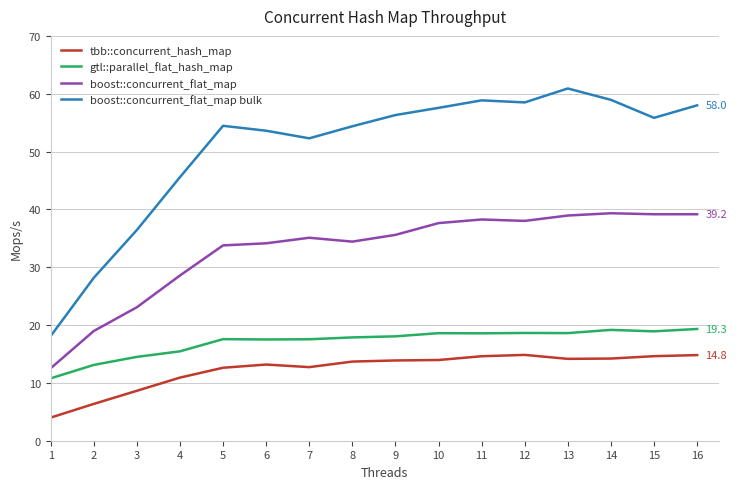

Does the chart display data point markers on the line(s)?

No